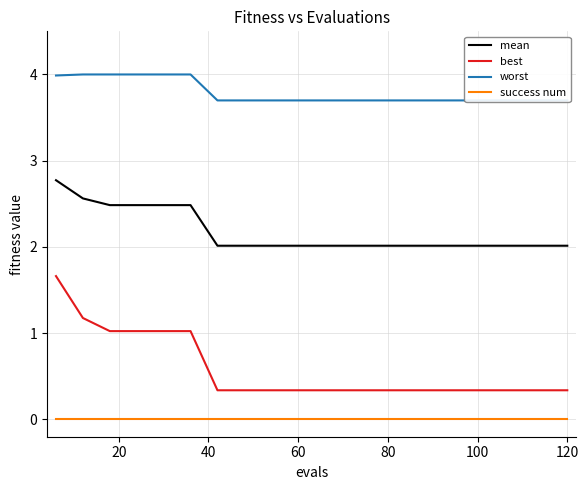

True or false: best has more than 1 interior local peaks.

False